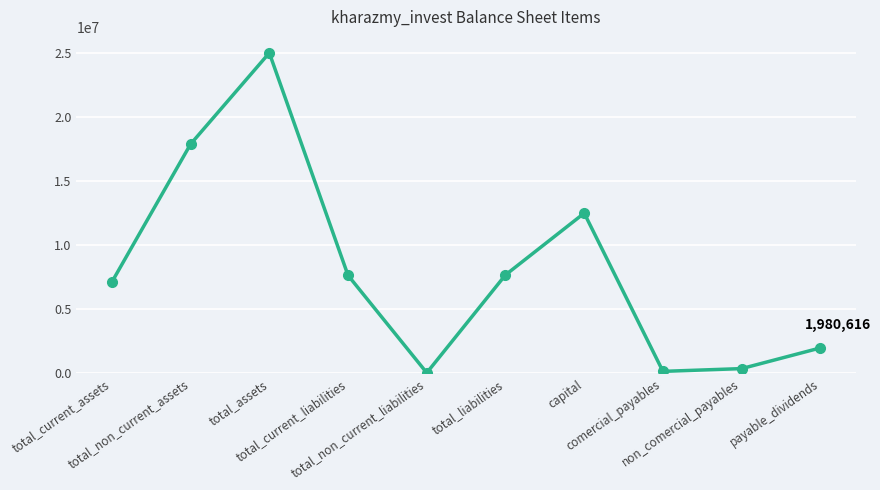

What is the average value?

8037543